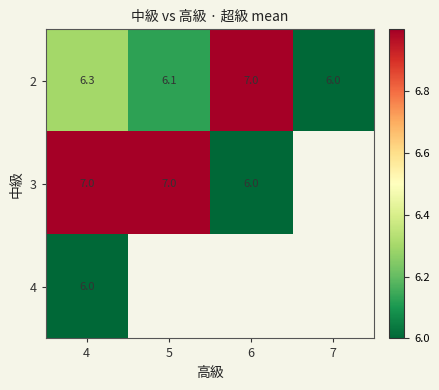

Is the value of 2 at 6 greater than the value of 3 at 6?

Yes